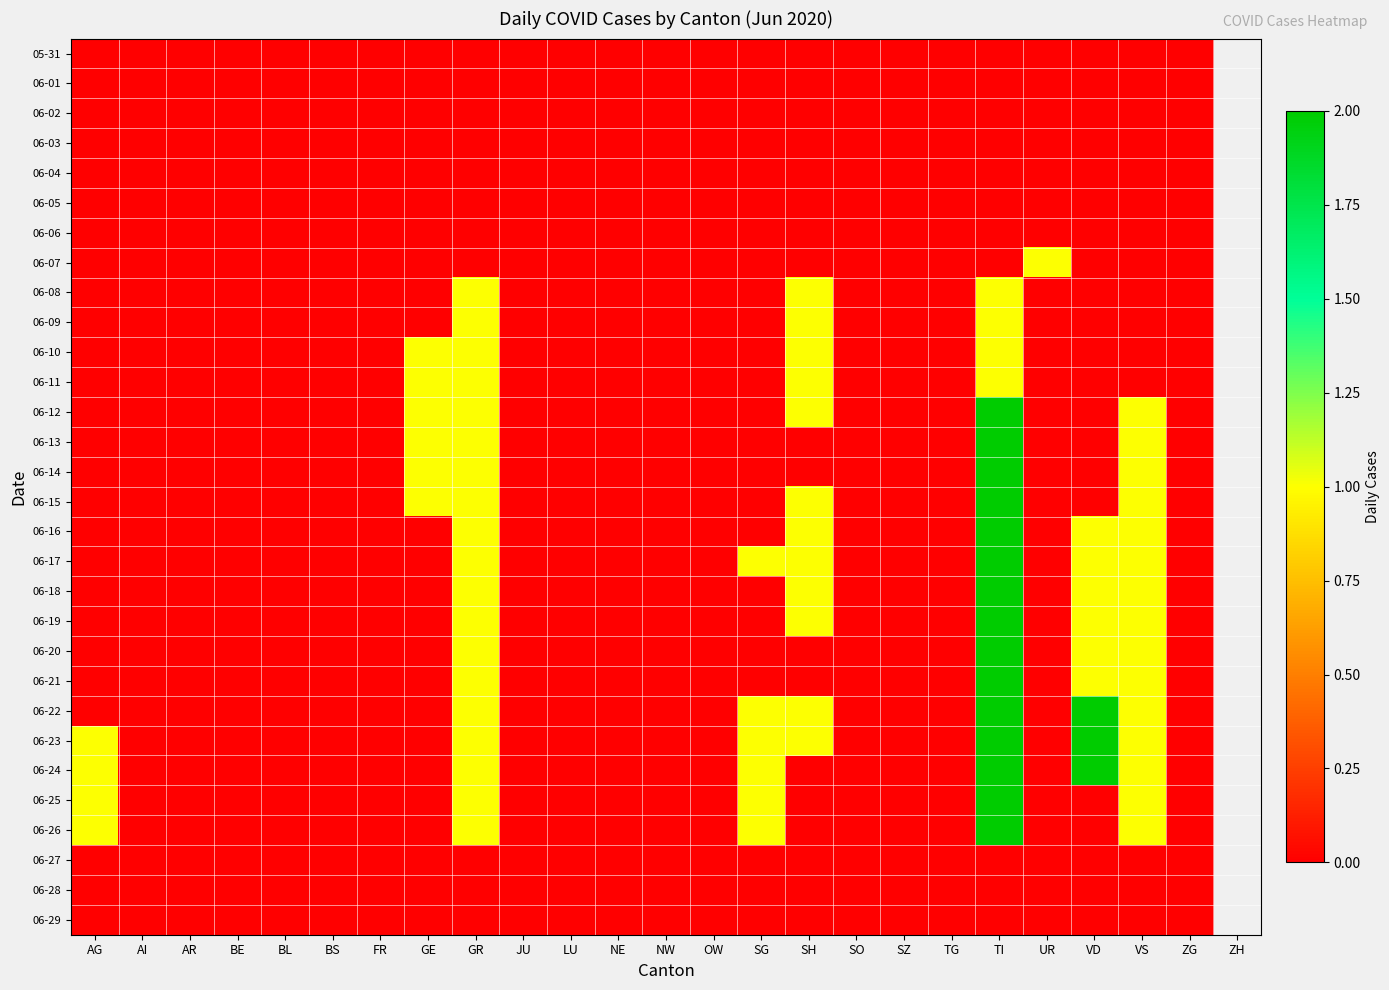

Which series has the largest total across all categories?

06-23